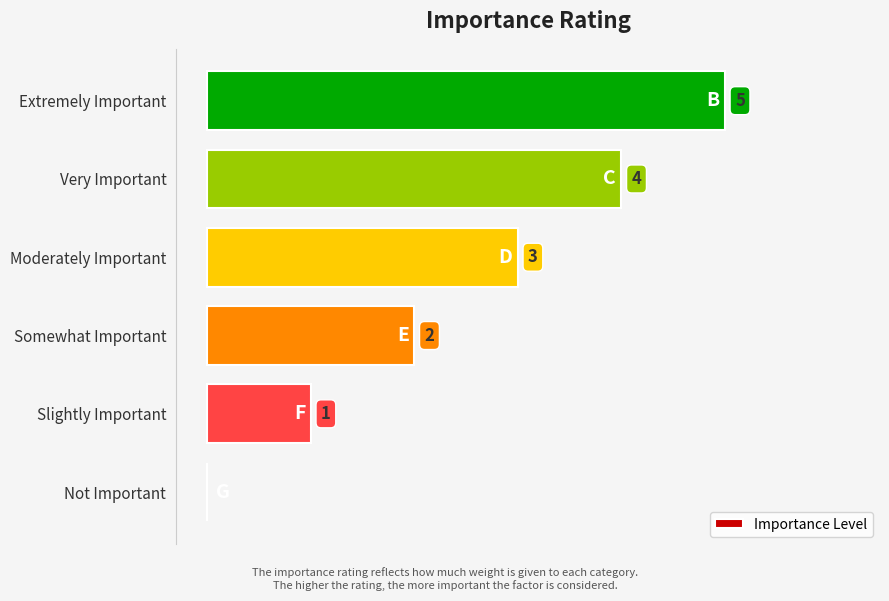

Where is the data nearest to the value 2?

Somewhat Important